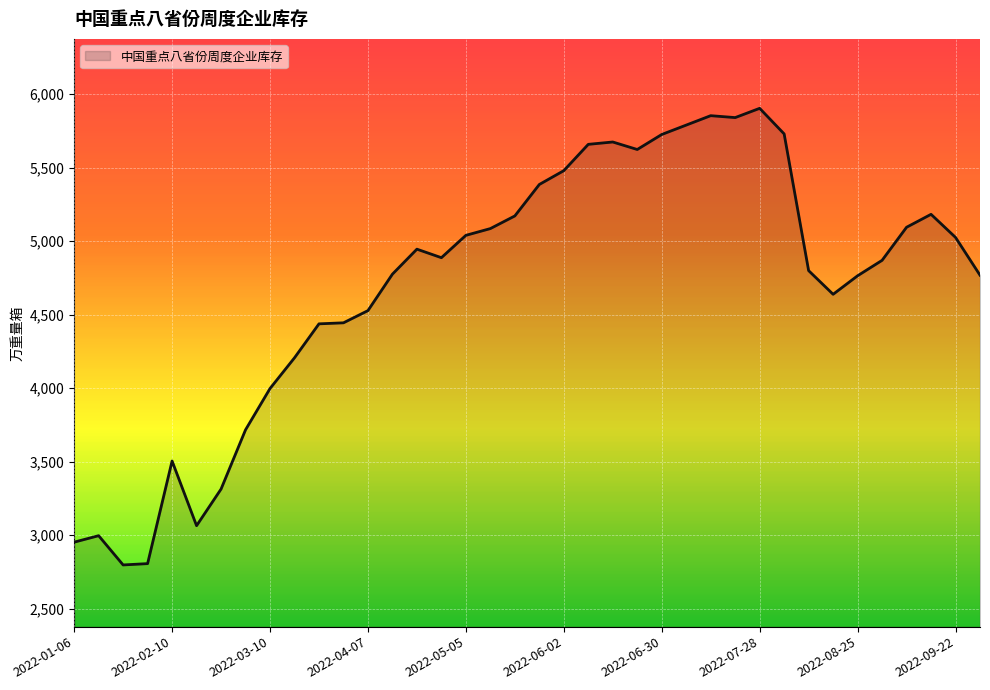

What is the difference between the maximum and minimum values?

3106